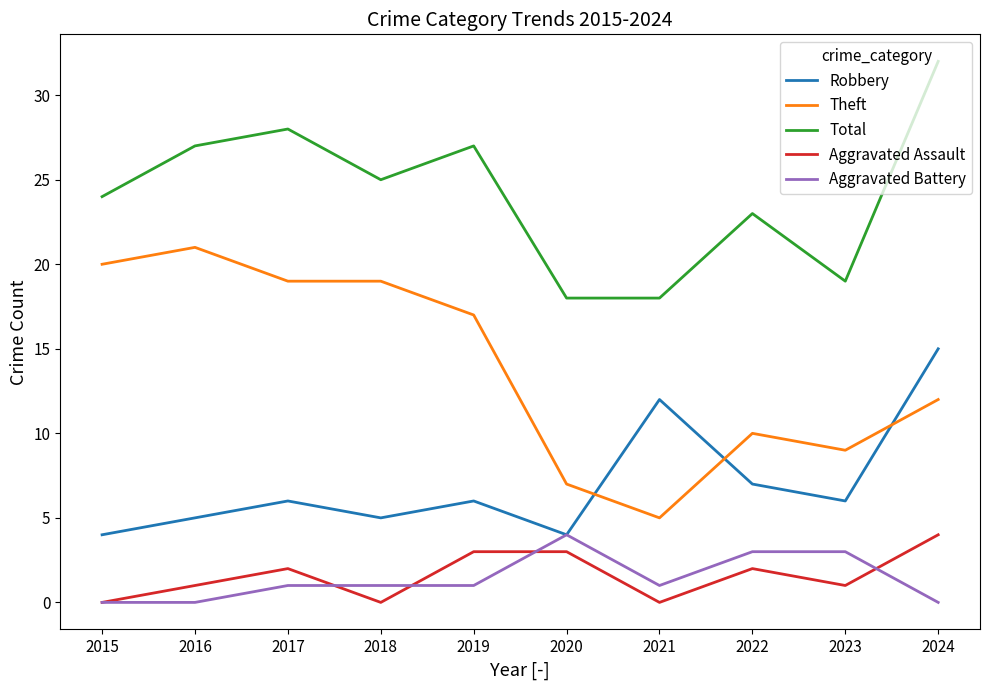

Reading left to right, list all the values displayed in this chart.

Robbery: 2015=4	2016=5	2017=6	2018=5	2019=6	2020=4	2021=12	2022=7	2023=6	2024=15
Theft: 2015=20	2016=21	2017=19	2018=19	2019=17	2020=7	2021=5	2022=10	2023=9	2024=12
Total: 2015=24	2016=27	2017=28	2018=25	2019=27	2020=18	2021=18	2022=23	2023=19	2024=32
Aggravated Assault: 2015=0	2016=1	2017=2	2018=0	2019=3	2020=3	2021=0	2022=2	2023=1	2024=4
Aggravated Battery: 2015=0	2016=0	2017=1	2018=1	2019=1	2020=4	2021=1	2022=3	2023=3	2024=0